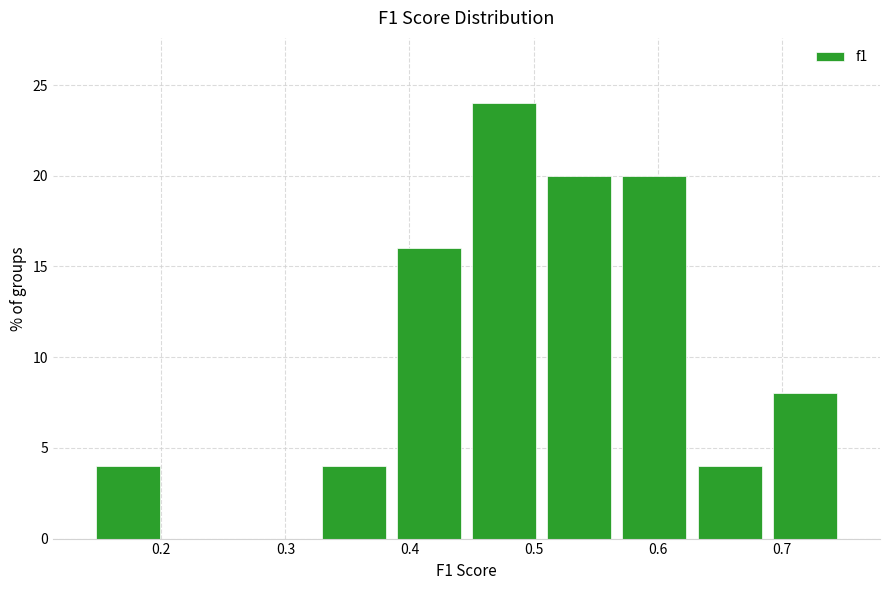

Which range on the x-axis has the tallest bar?

0.45 to 0.51